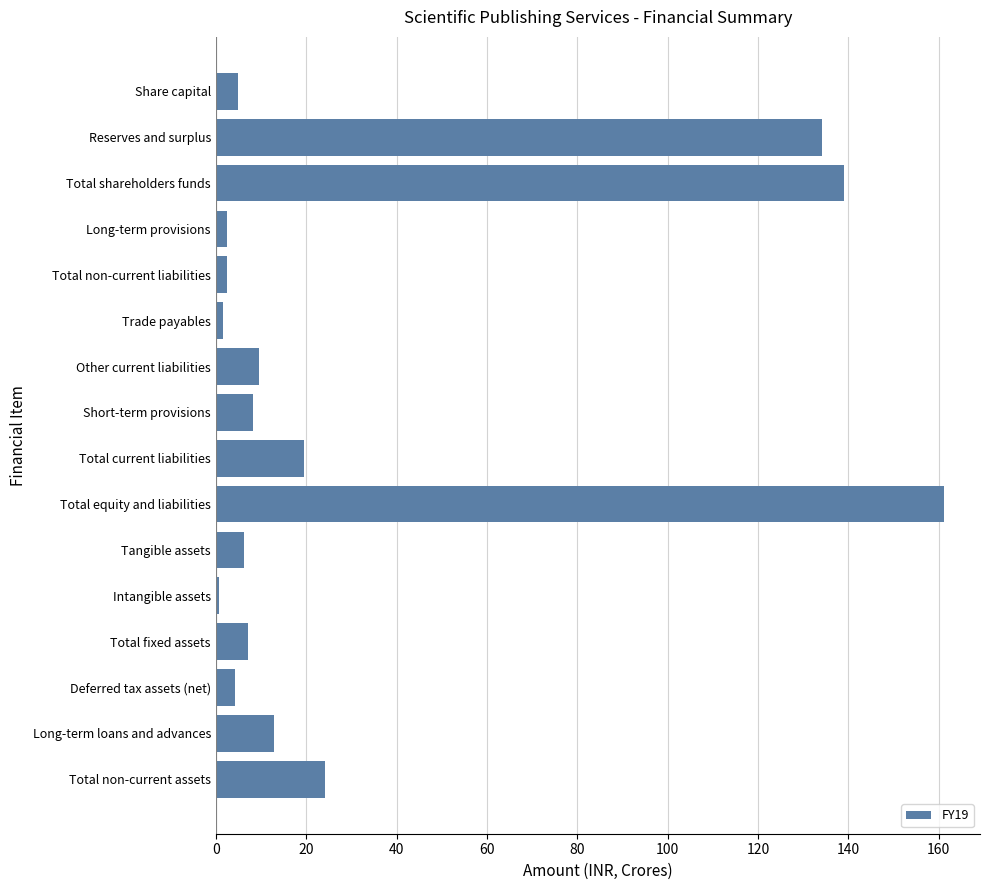

What is the greatest value displayed?

161.1